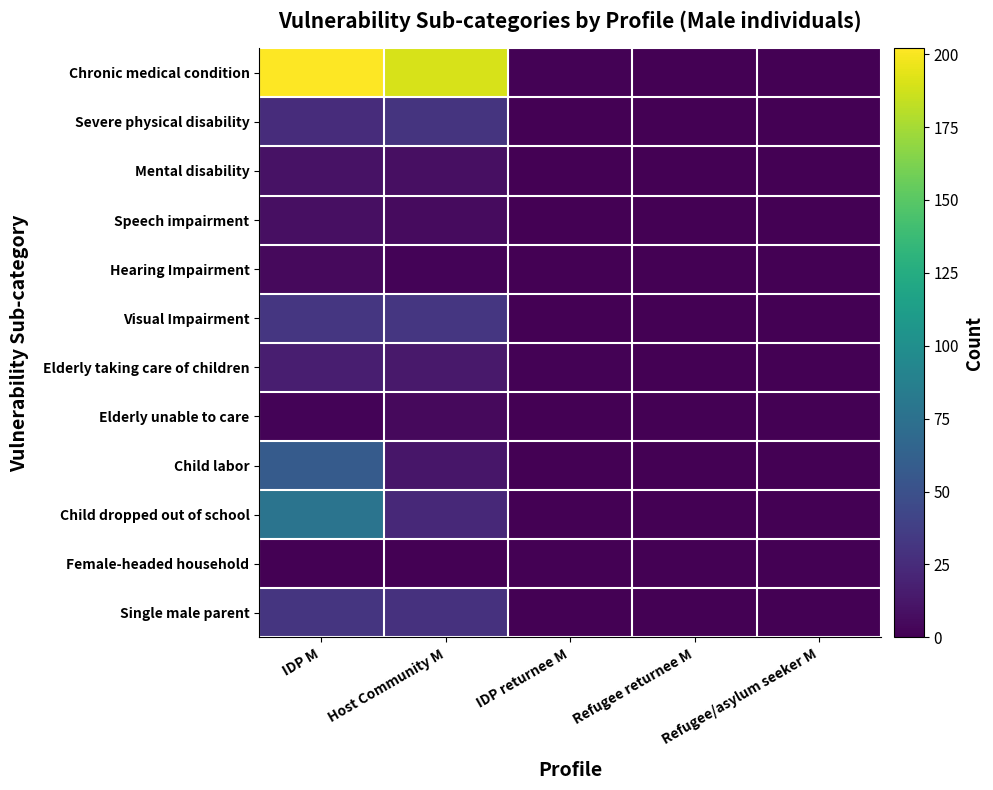

At IDP returnee M, list the series in order from largest to smallest.

Chronic medical condition, Elderly taking care of children, Severe physical disability, Mental disability, Speech impairment, Hearing Impairment, Visual Impairment, Elderly unable to care, Child labor, Child dropped out of school, Female-headed household, Single male parent